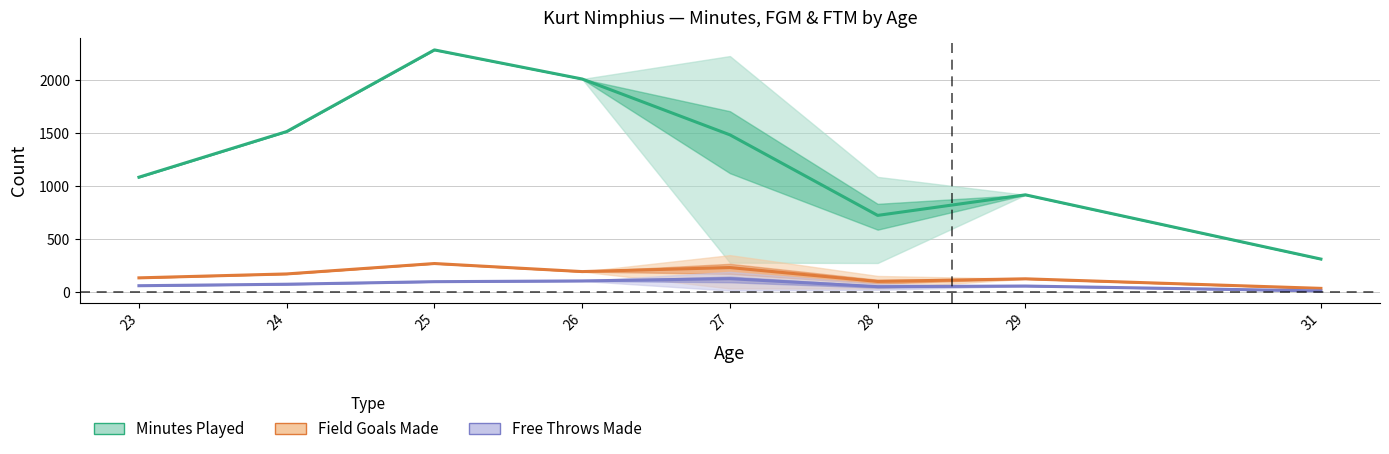

Which series changed the most between 25 and 26?

Minutes Played